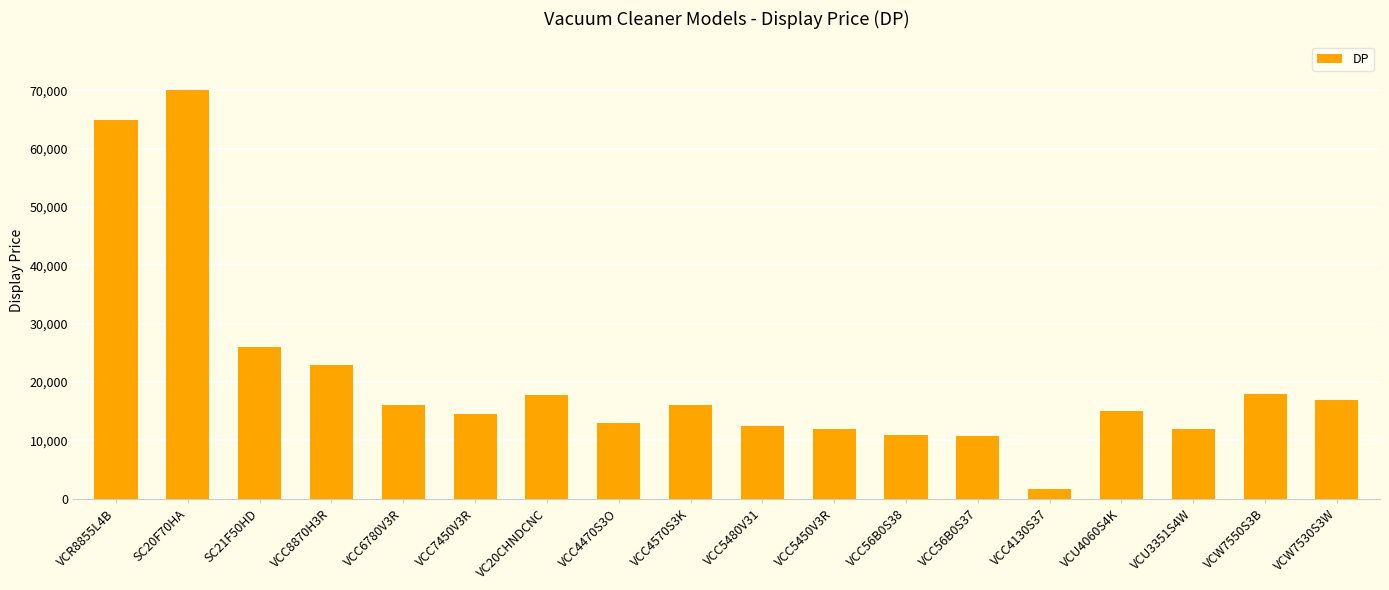

What is the label of the 11th bar from the right?

VCC4470S3O